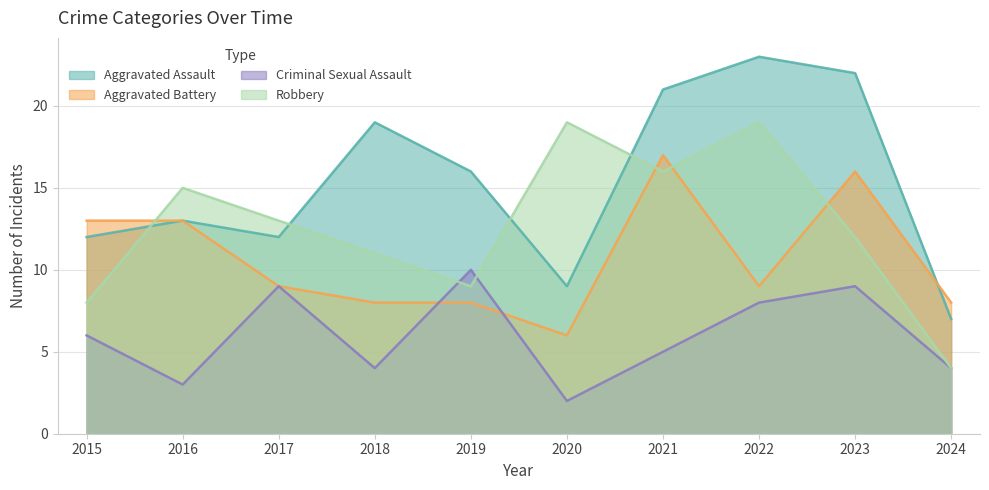

At which category does the chart reach its minimum across all series?

2020